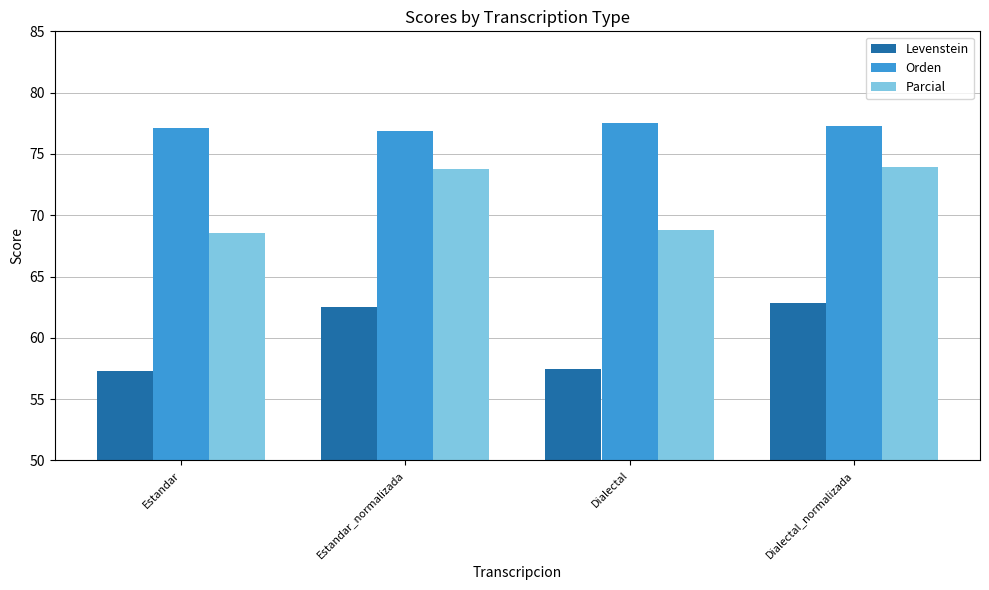

Is the value of Parcial at Estandar_normalizada greater than the value of Orden at Dialectal_normalizada?

No